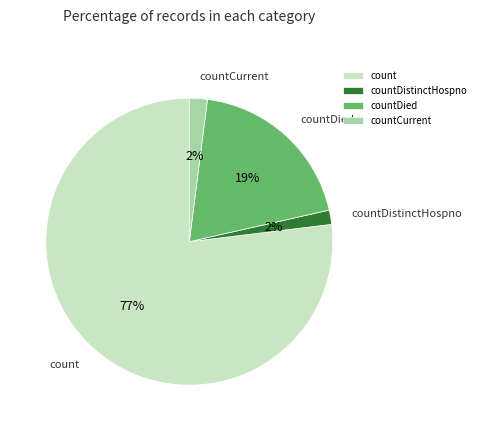

Is there a majority slice in this chart?

Yes